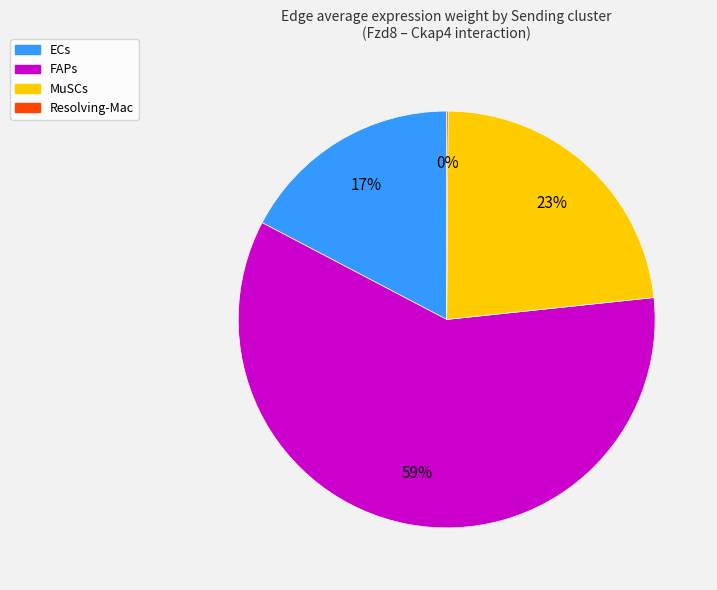

Which category has the biggest portion of the pie?

FAPs